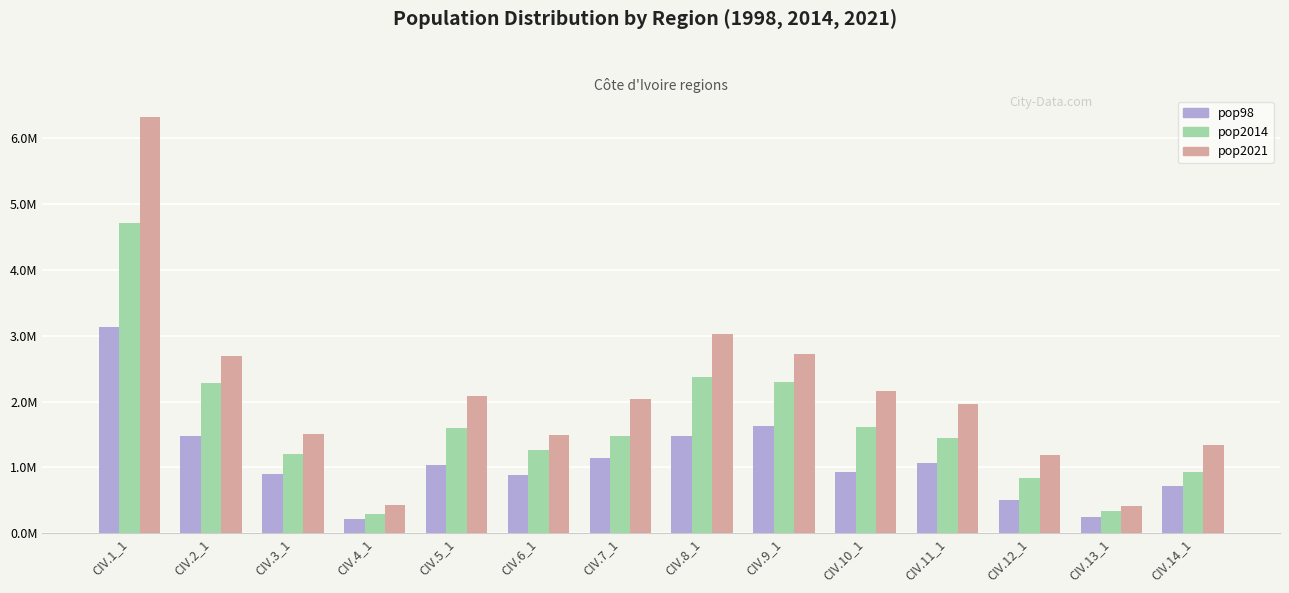

Are the bars grouped side by side (vs. stacked)?

Yes